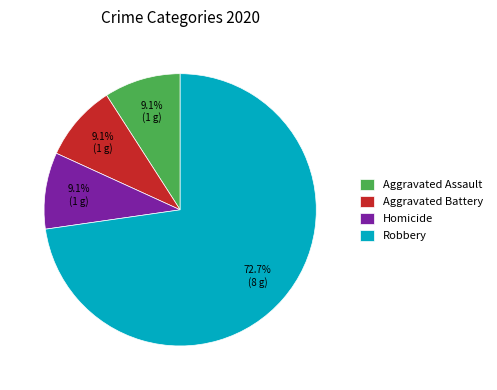

Which category has the biggest portion of the pie?

Robbery